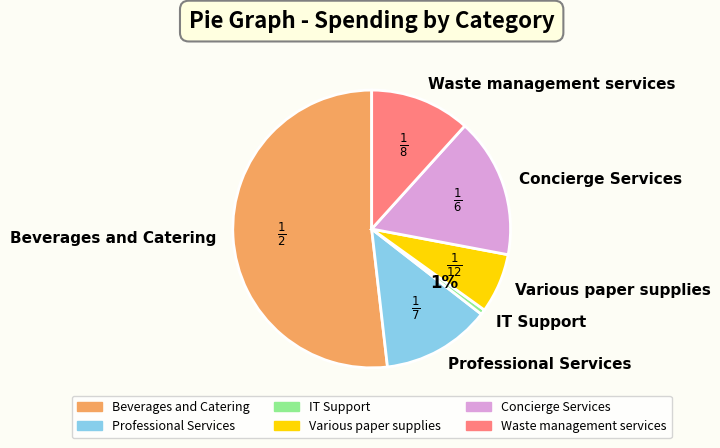

Combined, do Concierge Services and Waste management services account for over 50%?

No